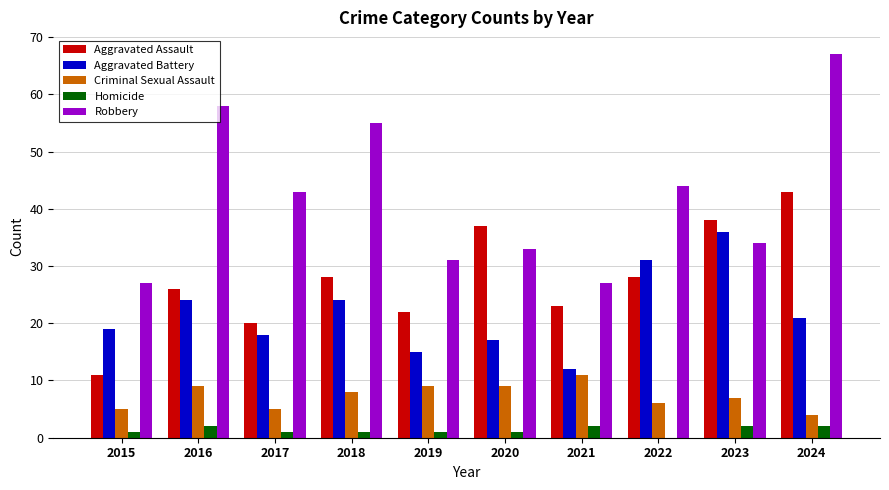

What is the sum of all Criminal Sexual Assault values?

73